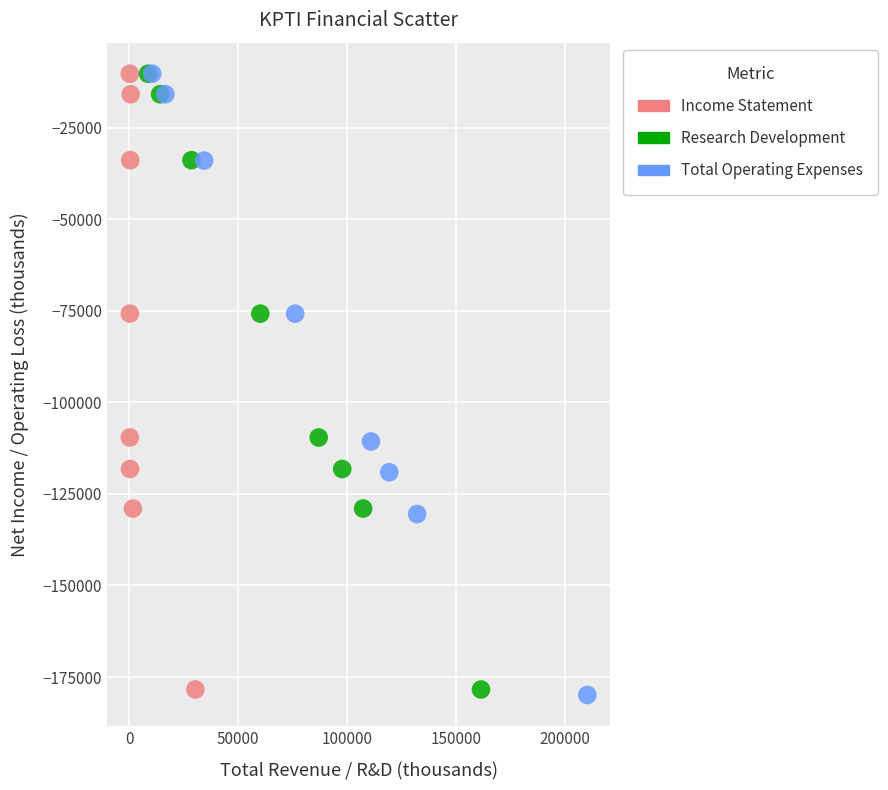

Which series has the widest spread of Y values?

Total Operating Expenses